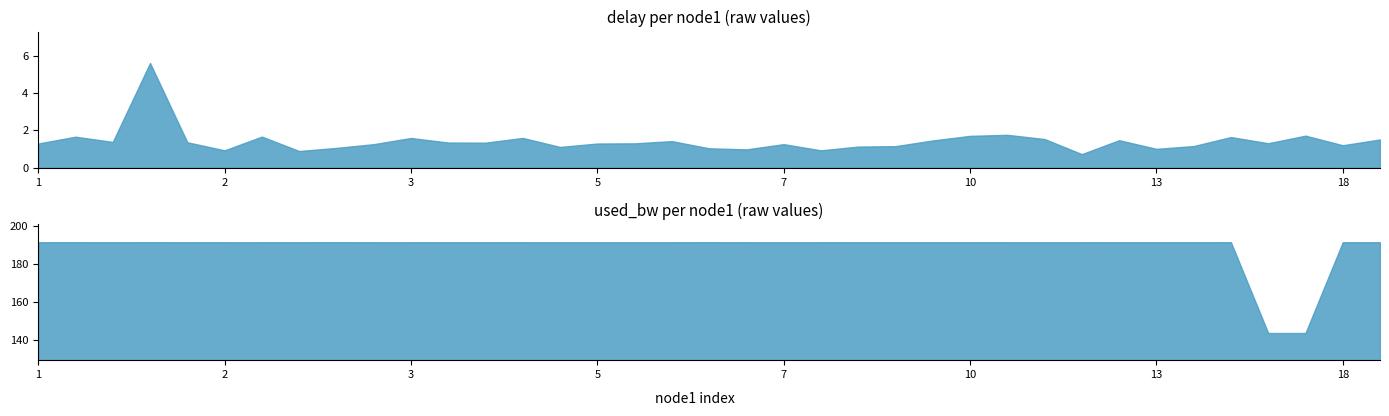

What is the average value of the delay series?

1.4